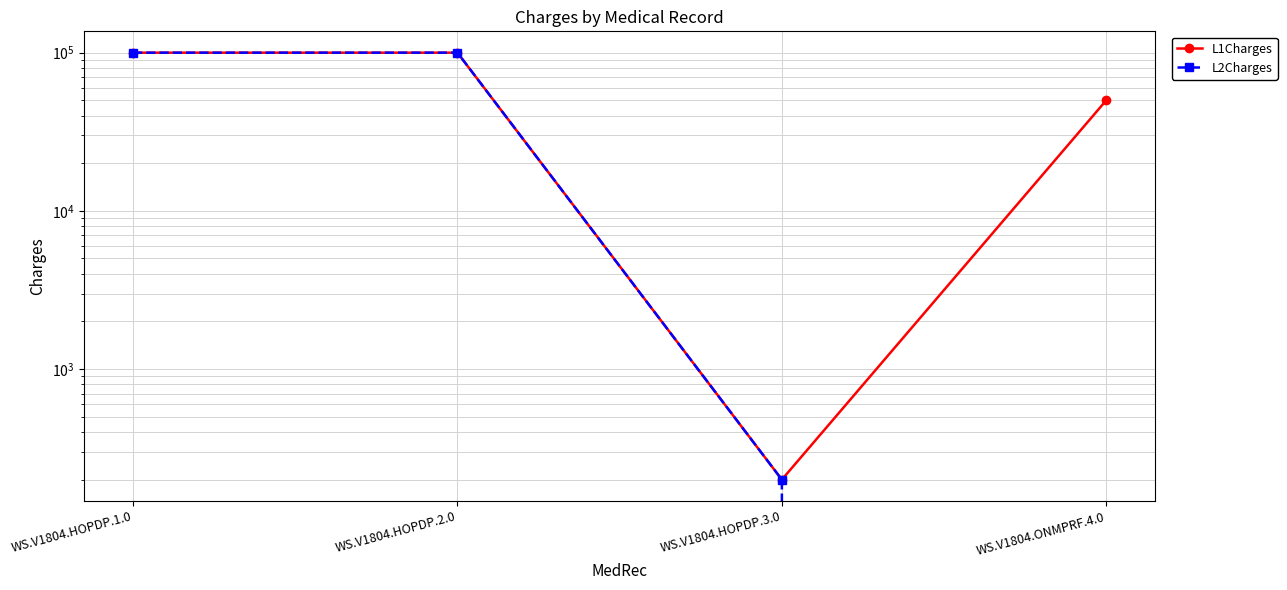

Reading left to right, extract all data points from this chart.

L1Charges: WS.V1804.HOPDP.1.0=100000	WS.V1804.HOPDP.2.0=100000	WS.V1804.HOPDP.3.0=200	WS.V1804.ONMPRF.4.0=50000
L2Charges: WS.V1804.HOPDP.1.0=100000	WS.V1804.HOPDP.2.0=100000	WS.V1804.HOPDP.3.0=200	WS.V1804.ONMPRF.4.0=0